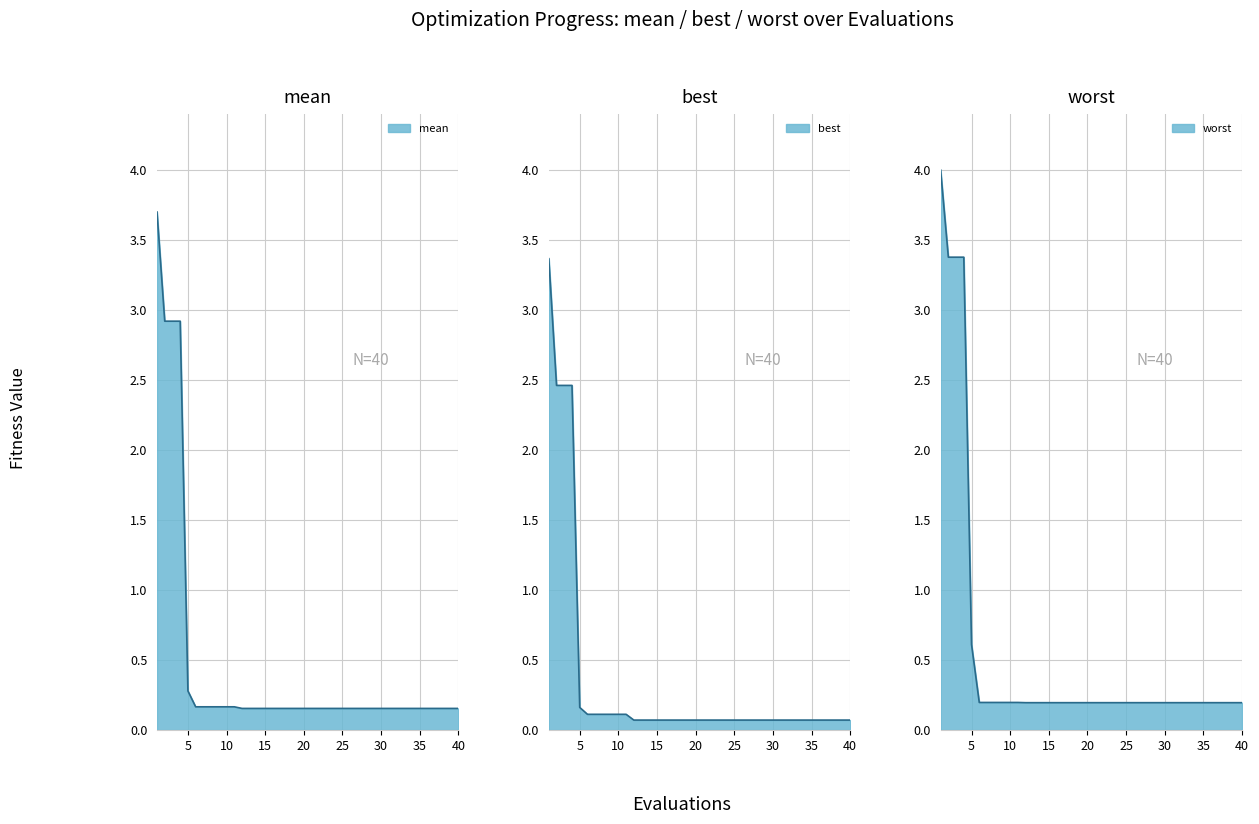

True or false: worst has more than 0 points higher than both neighbors.

False